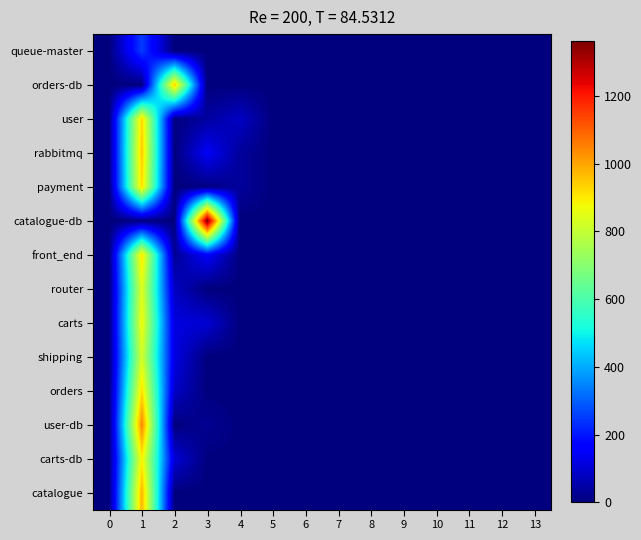

Rank the series by their maximum value, from highest to lowest.

catalogue-db, user-db, catalogue, rabbitmq, orders-db, user, payment, orders, front_end, carts-db, carts, router, shipping, queue-master